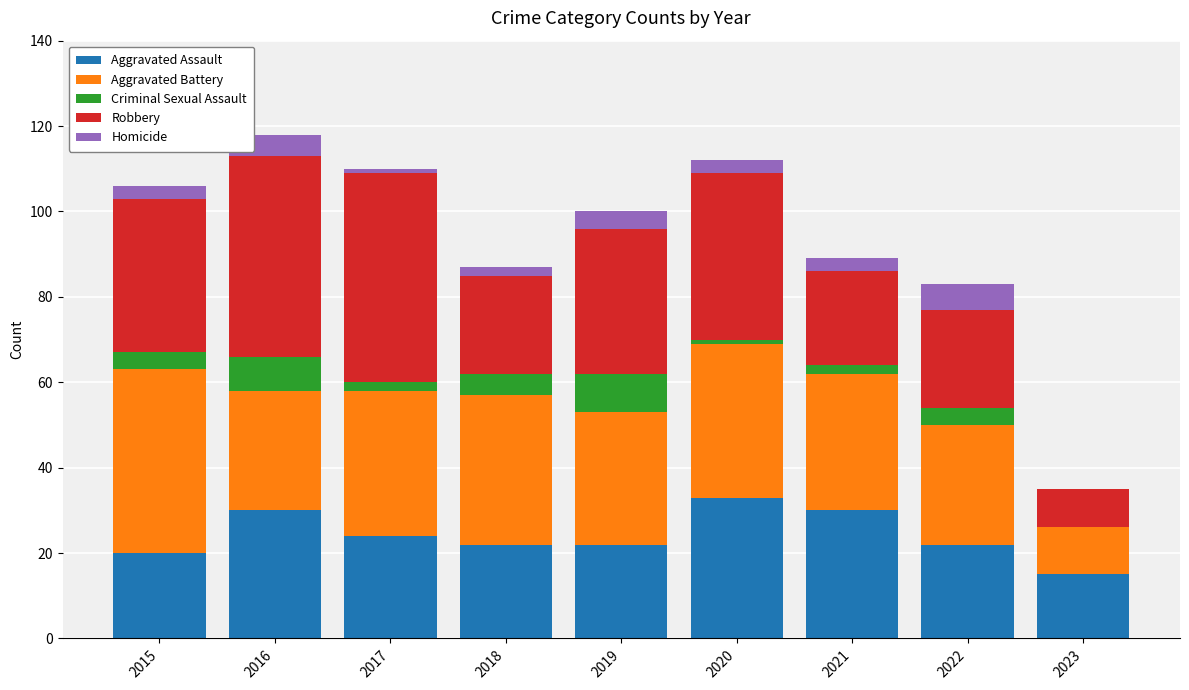

What is the maximum value for Aggravated Assault?

33